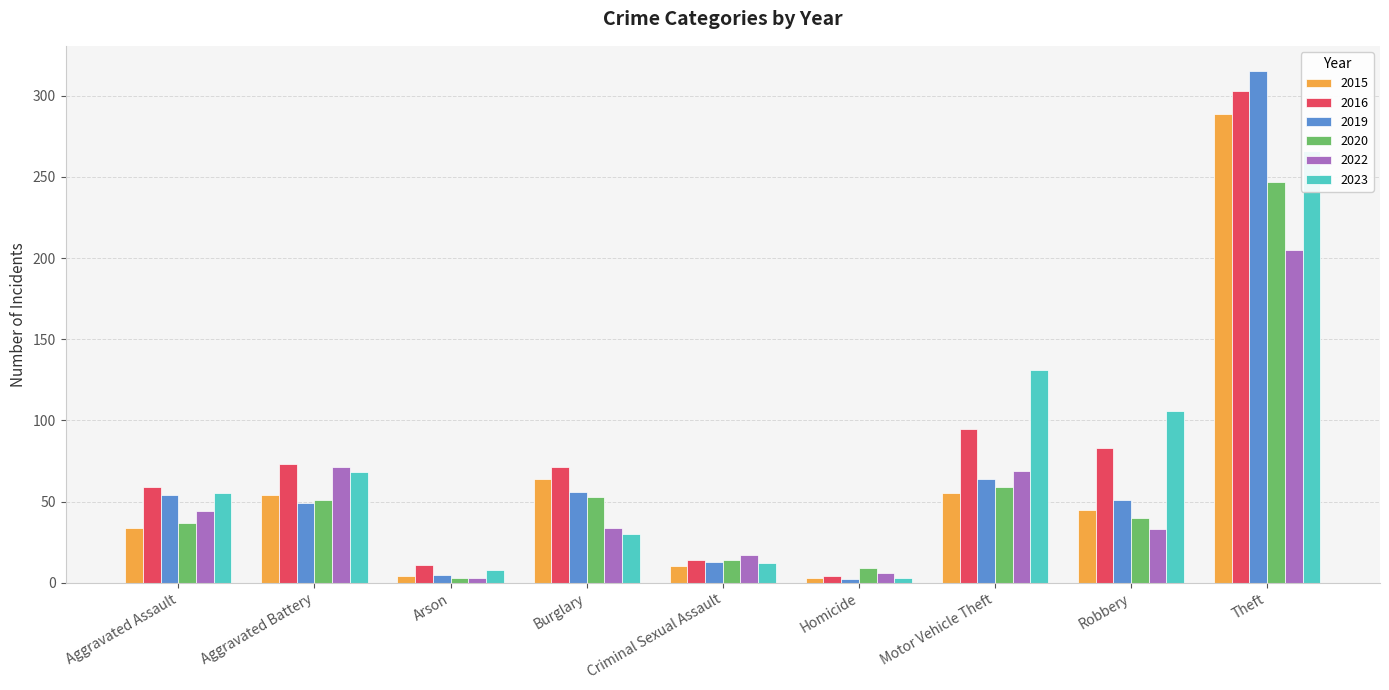

Reading right to left, transcribe all the data shown in this chart.

2015: 289	45	55	3	10	64	4	54	34
2016: 303	83	95	4	14	71	11	73	59
2019: 315	51	64	2	13	56	5	49	54
2020: 247	40	59	9	14	53	3	51	37
2022: 205	33	69	6	17	34	3	71	44
2023: 266	106	131	3	12	30	8	68	55